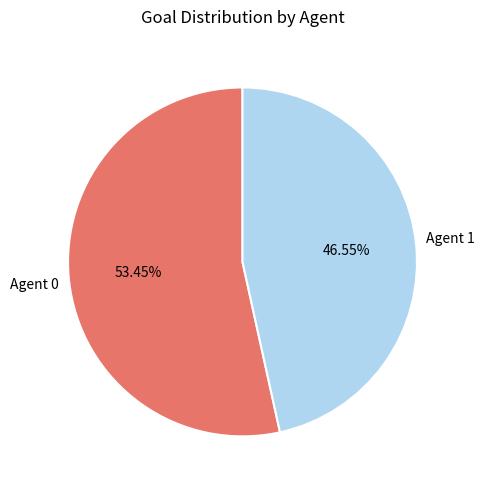

Does any single category account for the majority?

Yes